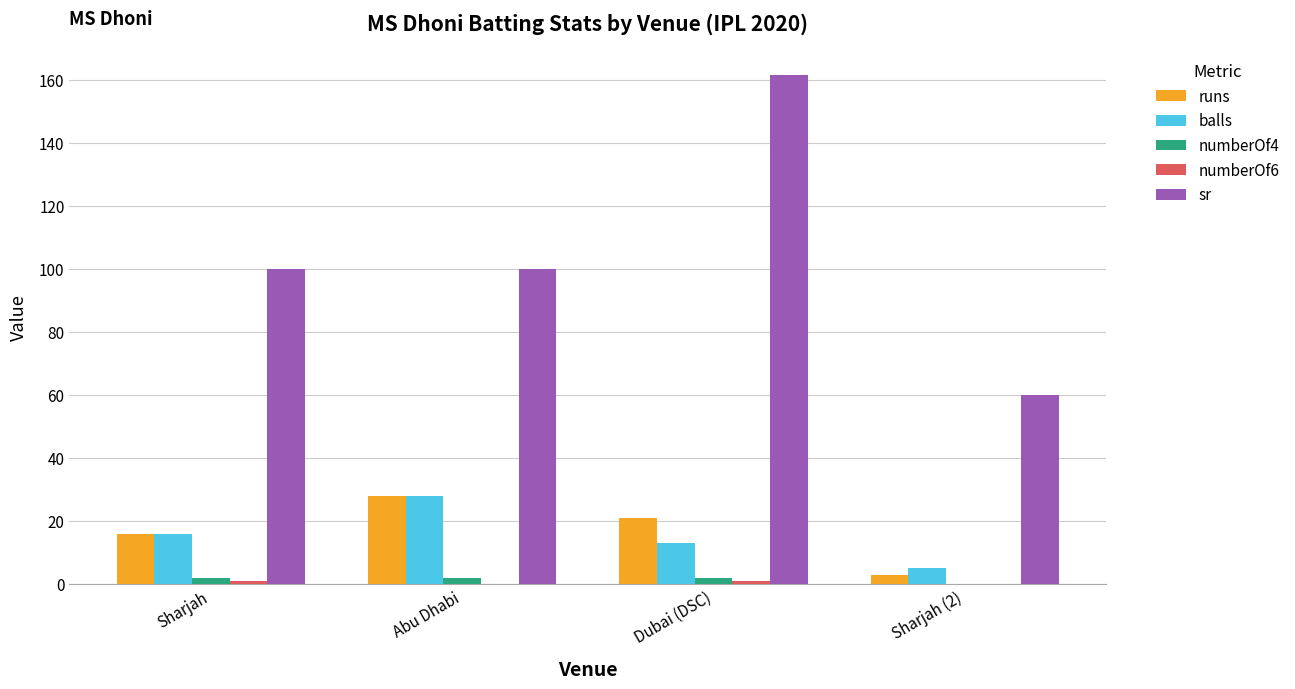

What is the sum of all numberOf4 values?

6.0